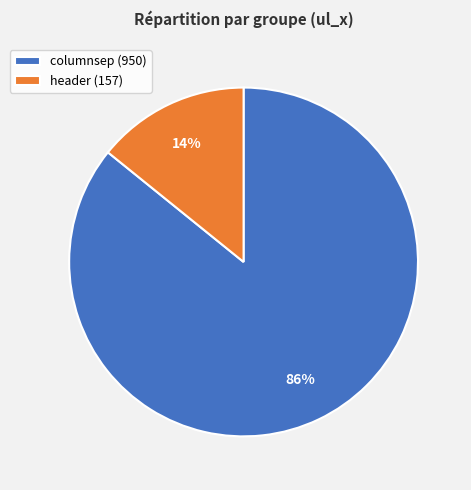

How many segments does this pie chart have?

2